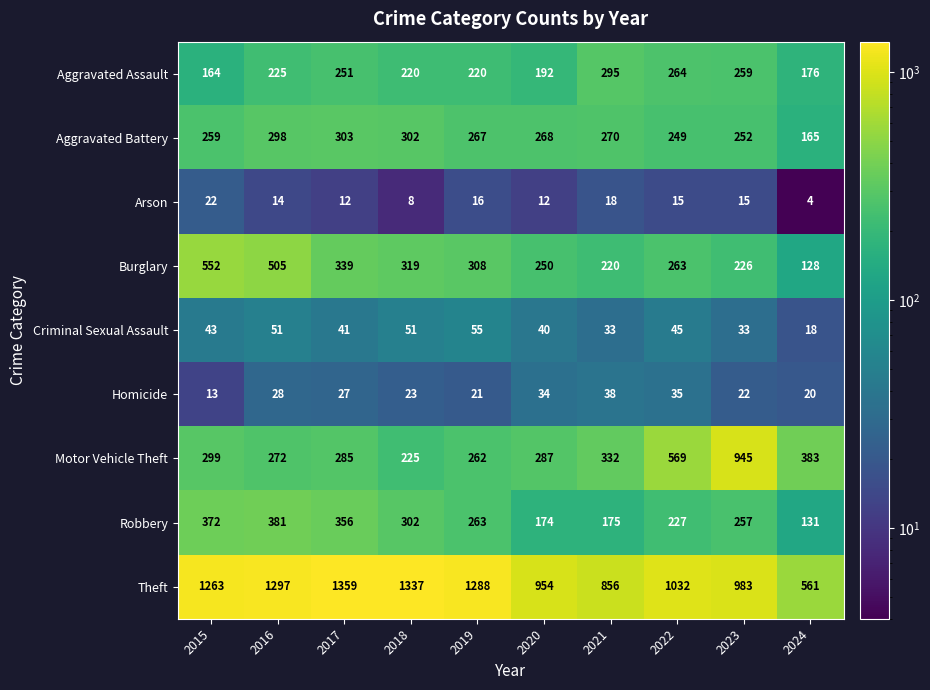

At which label does Burglary first exceed 308?

2015